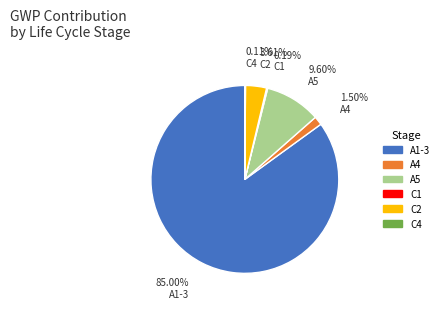

Combined, do A5 and A4 account for over 50%?

No